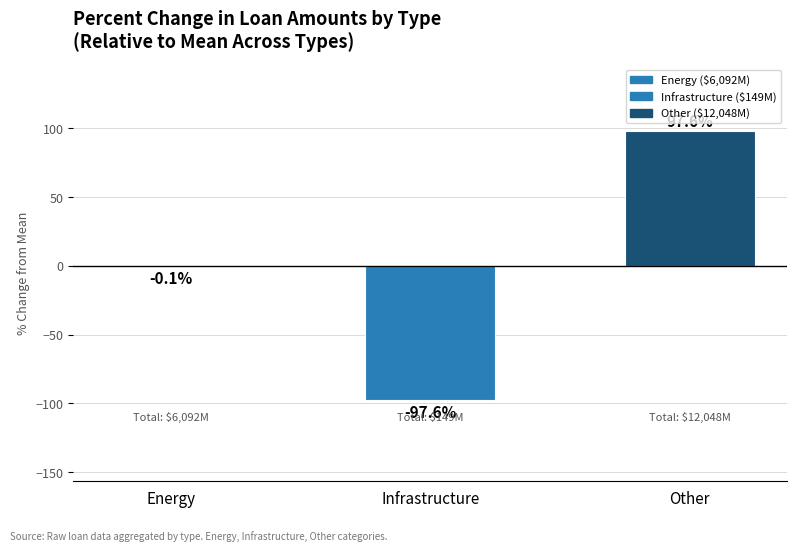

What is the maximum value shown in the chart?

97.6